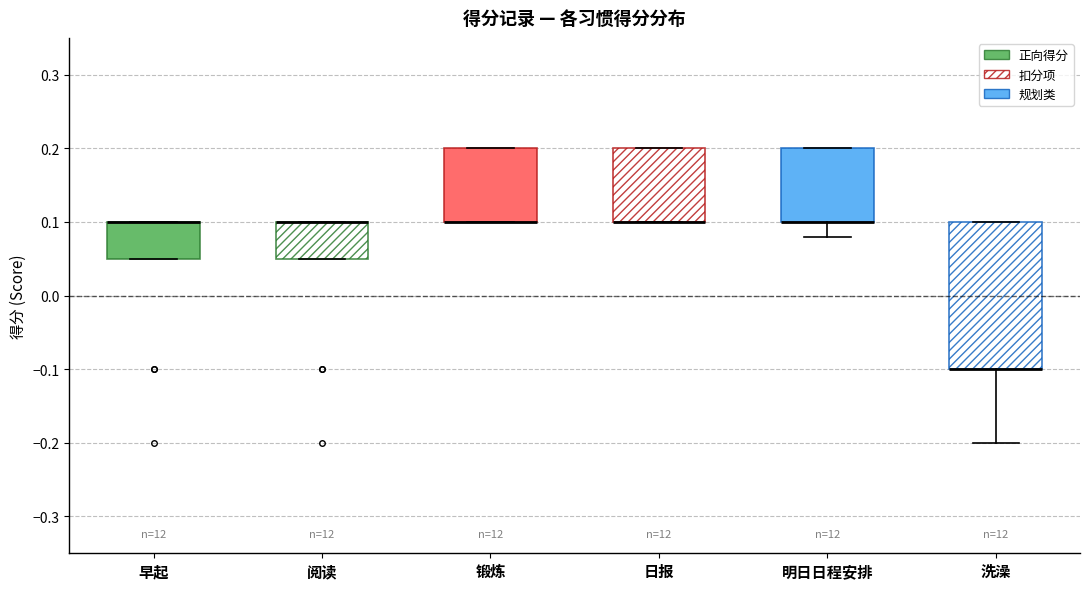

Reading left to right, transcribe this box plot: for each box, give where its median line is, the range the box spans, and where its two whiskers end, as read against the y-axis. The values are not printed on the chart, so give them approximately, as read against the axis.

早起: median 0.10 (drawn on the box's upper edge), box 0.05 to 0.10, whiskers 0.05 to 0.10
阅读: median 0.10 (drawn on the box's upper edge), box 0.05 to 0.10, whiskers 0.05 to 0.10
锻炼: median 0.10 (drawn on the box's lower edge), box 0.10 to 0.20, whiskers 0.10 to 0.20
日报: median 0.10 (drawn on the box's lower edge), box 0.10 to 0.20, whiskers 0.10 to 0.20
明日日程安排: median 0.10 (drawn on the box's lower edge), box 0.10 to 0.20, whiskers 0.08 to 0.20
洗澡: median -0.10 (drawn on the box's lower edge), box -0.10 to 0.10, whiskers -0.20 to 0.10